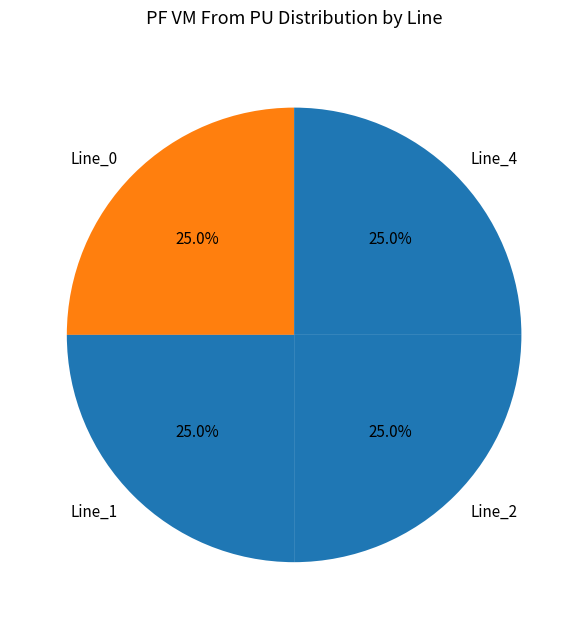

Approximately how many times larger is the value at Line_0 compared to Line_1?

1.0